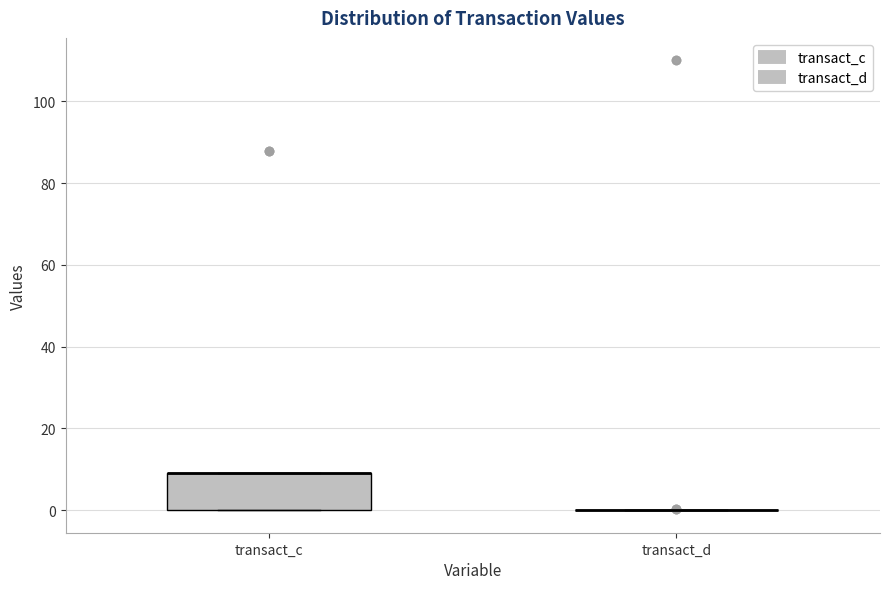

Reading left to right, read every box against the y-axis: the position of its median line, the range the box covers, and the ends of its whiskers. The values are not printed on the chart, so give them approximately, as read against the axis.

transact_c: median 10 (drawn on the box's upper edge), box 0 to 10, whiskers 0 to 10
transact_d: box collapsed to a line at 0, whiskers 0 to 0